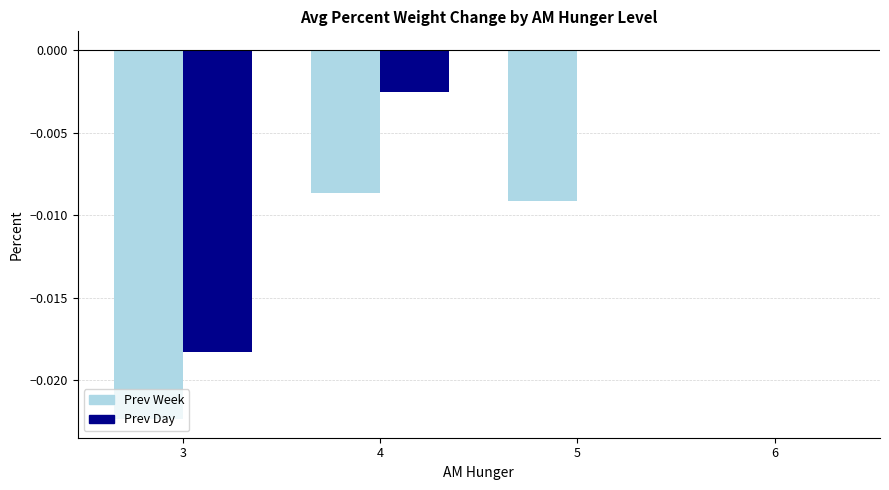

The Prev Week series shows -0.0 at 3. True or false?

True